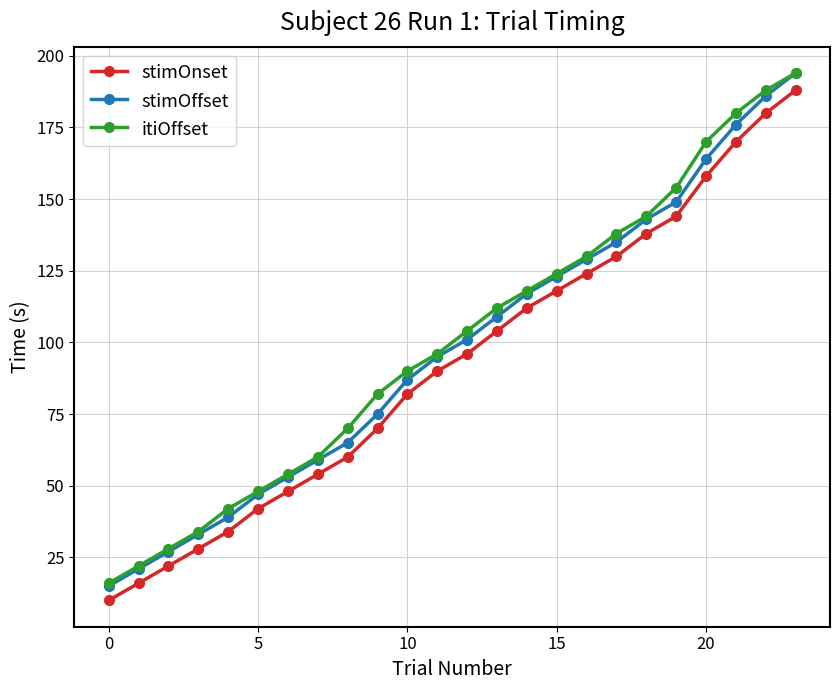

Reading left to right, list all the values displayed in this chart.

stimOnset: 10	16	22	28	34	42	48	54	60	70	82	90	96	104	112	118	124	130	138	144	158	170	180	188
stimOffset: 15	21	27	33	39	47	53	59	65	75	87	95	101	109	117	123	129	135	143	149	164	176	186	194
itiOffset: 16	22	28	34	42	48	54	60	70	82	90	96	104	112	118	124	130	138	144	154	170	180	188	194